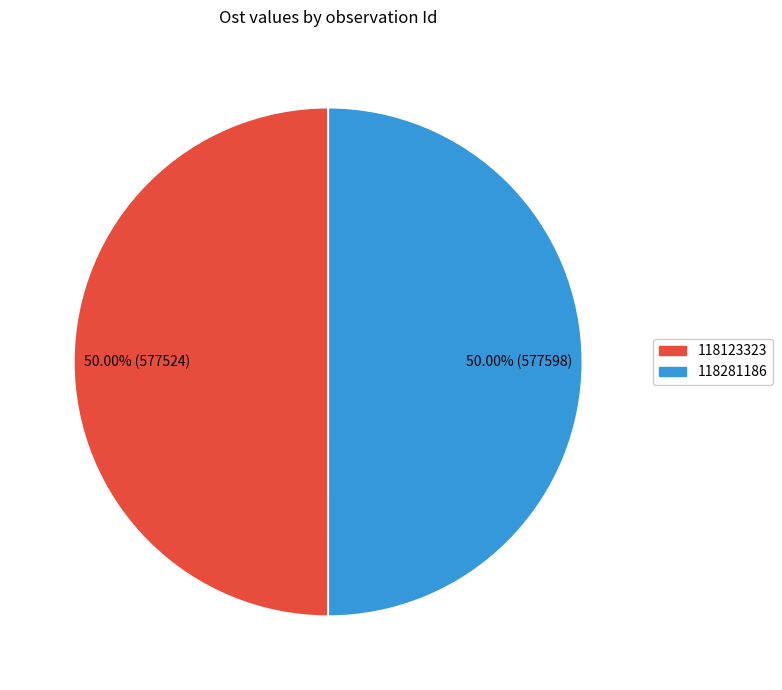

To the nearest percent, what is the combined percentage of 118281186 and 118123323?

100%